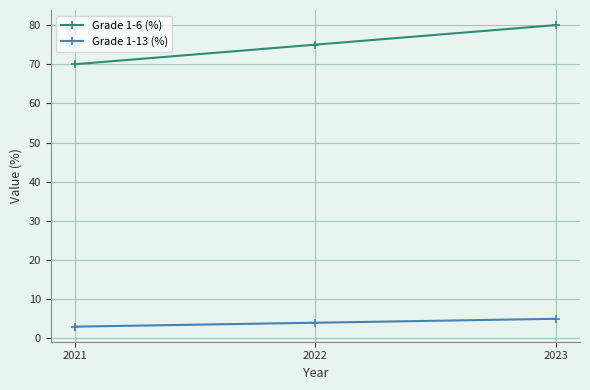

How many distinct data groups are displayed?

2